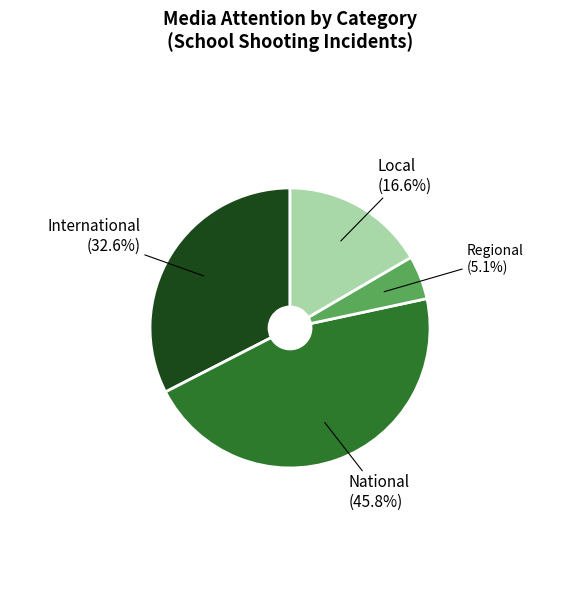

Which slice is the smallest?

Regional